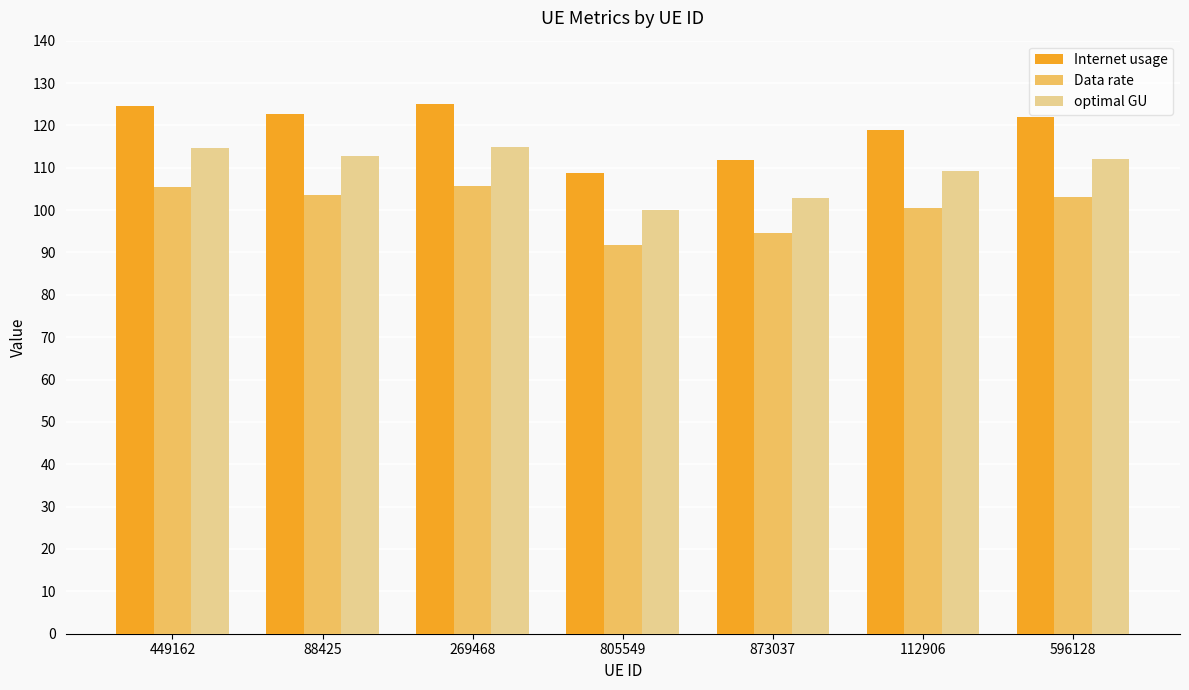

What is the label of the 1st bar from the right?

596128